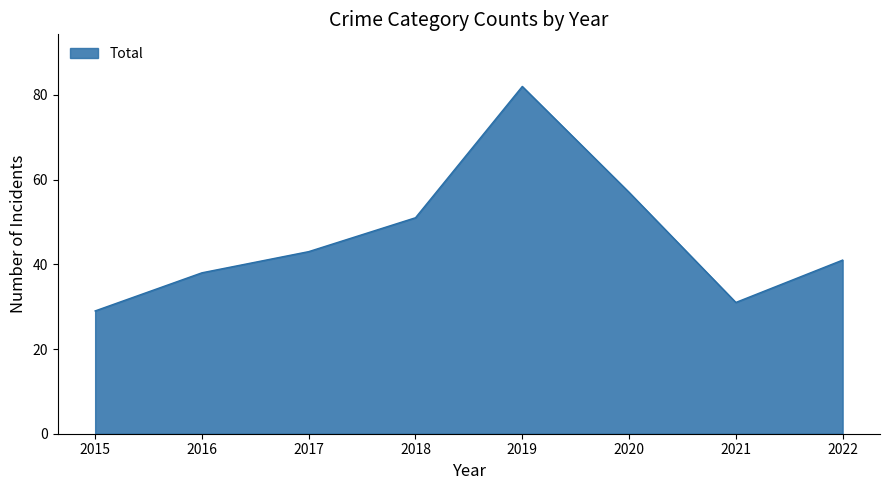

Approximately how many times larger is the value at 2016 compared to 2022?

0.9